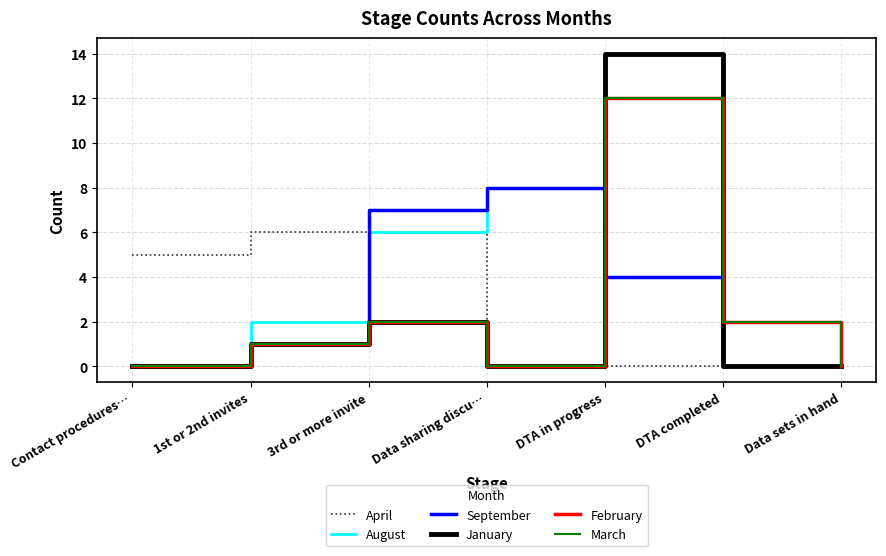

How many lines are shown in the chart?

6